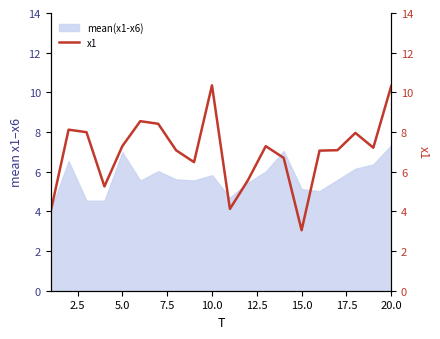

What is the minimum value for mean(x1-x6)?

4.1